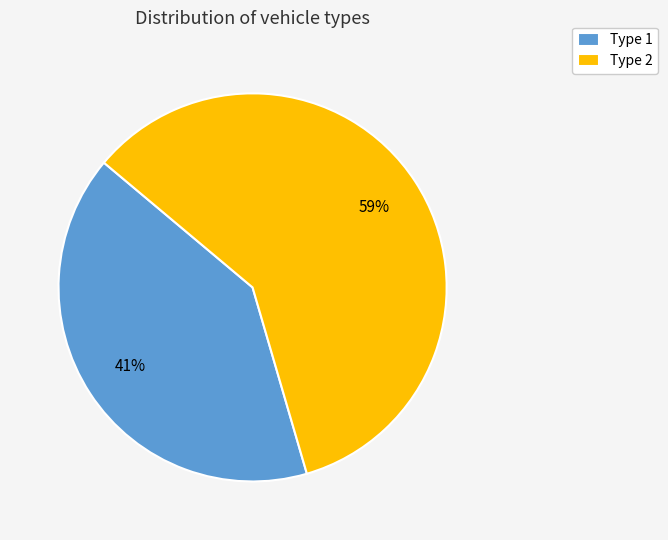

How many segments does this pie chart have?

2